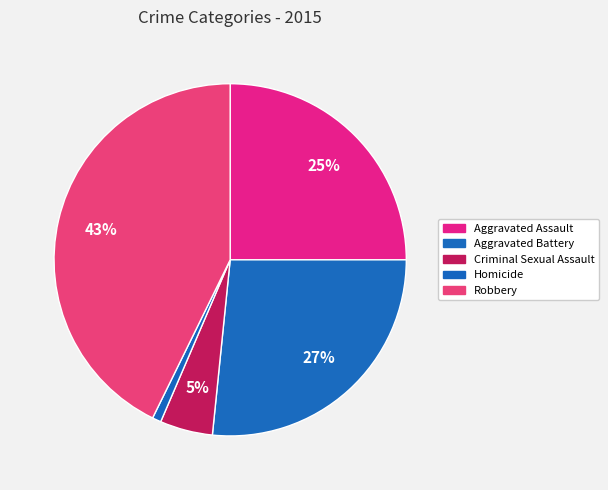

To the nearest percent, what is the combined percentage of Robbery and Aggravated Assault?

68%